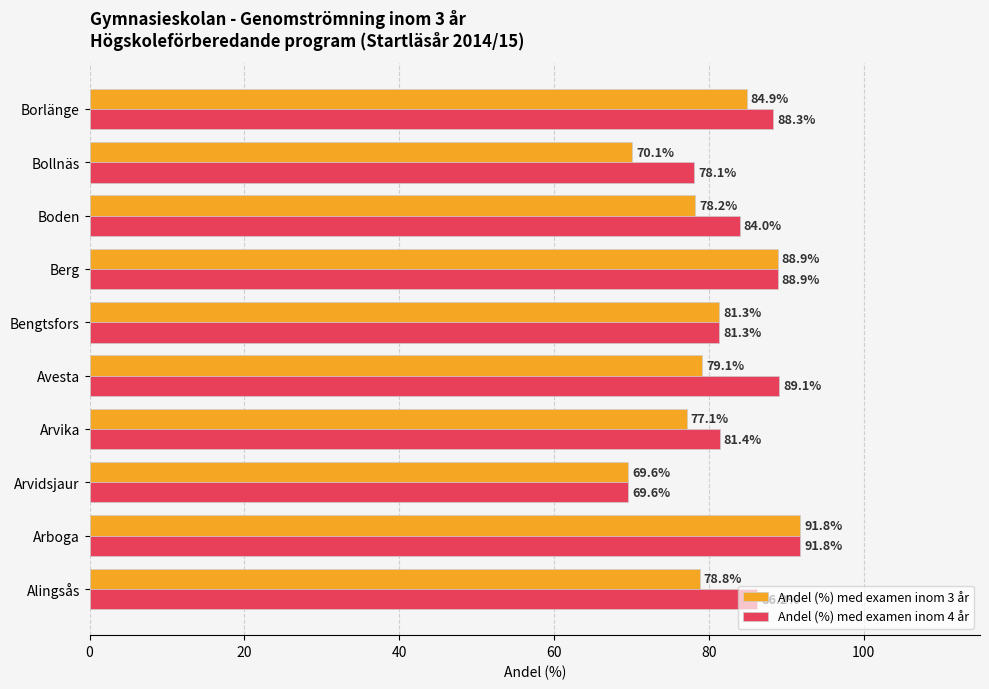

Between Arboga and Avesta, which series saw the biggest shift?

Andel (%) med examen inom 3 år